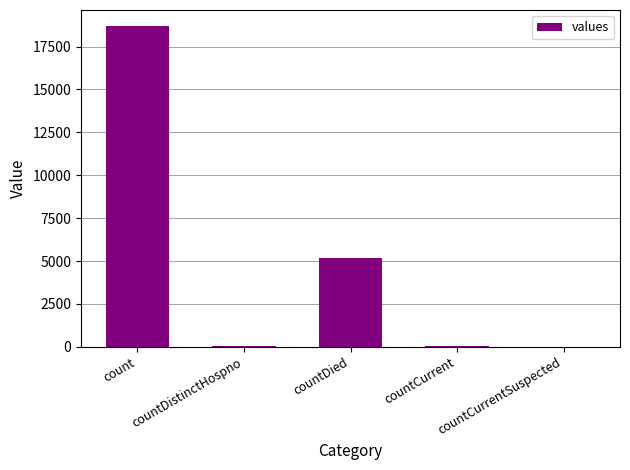

True or false: the data shows 0 at countCurrentSuspected.

True